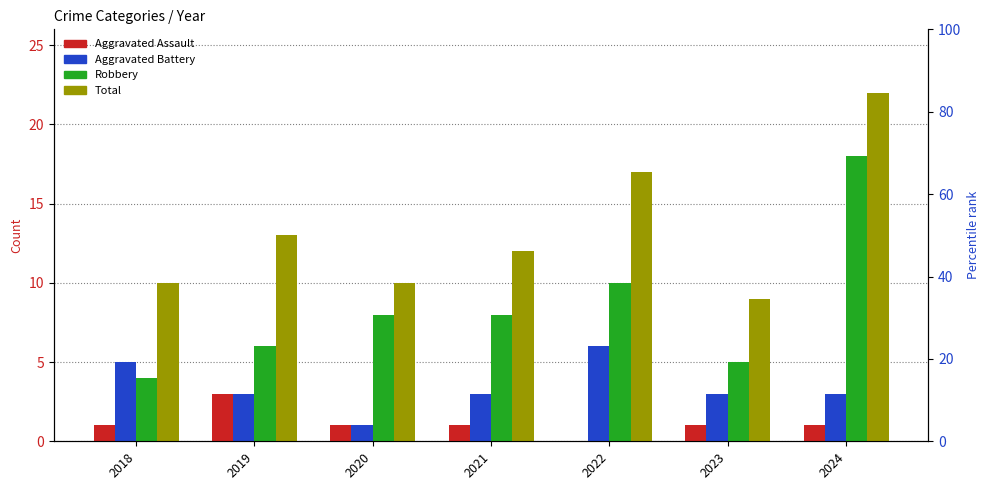

Reading left to right, what are all the values shown in this chart?

Aggravated Assault: 2018=1	2019=3	2020=1	2021=1	2022=0	2023=1	2024=1
Aggravated Battery: 2018=5	2019=3	2020=1	2021=3	2022=6	2023=3	2024=3
Robbery: 2018=4	2019=6	2020=8	2021=8	2022=10	2023=5	2024=18
Total: 2018=10	2019=13	2020=10	2021=12	2022=17	2023=9	2024=22